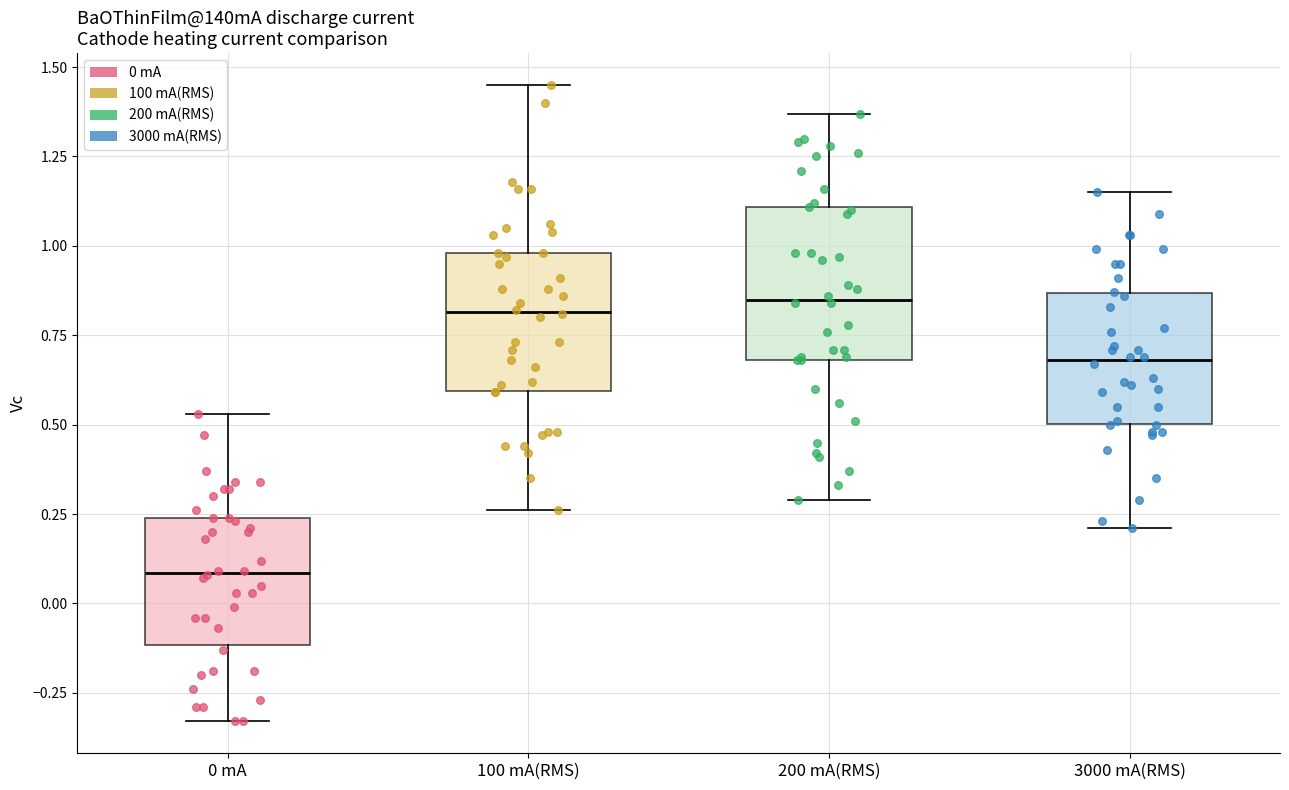

Where does the upper whisker of the box for 200 mA(RMS) end on the y-axis? The values are not printed on the chart, so give them approximately, as read against the axis.

1.35